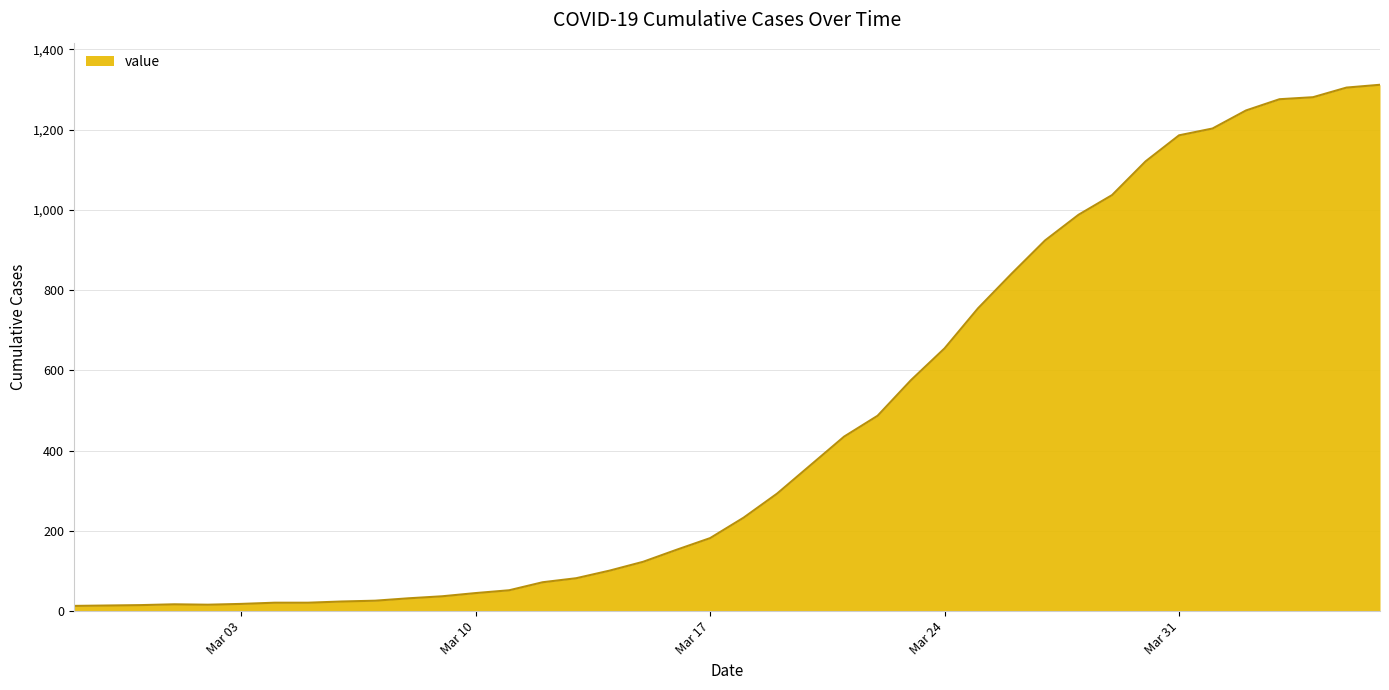

Does the chart display data point markers on the line(s)?

No